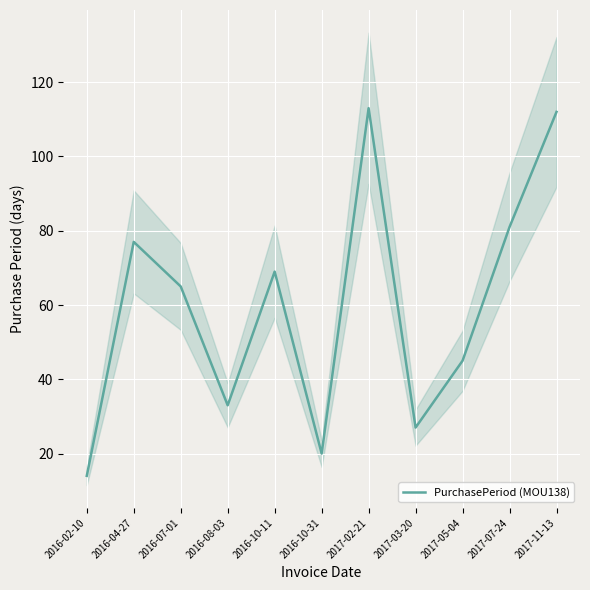

What is the value of the 1st point from the left?

14